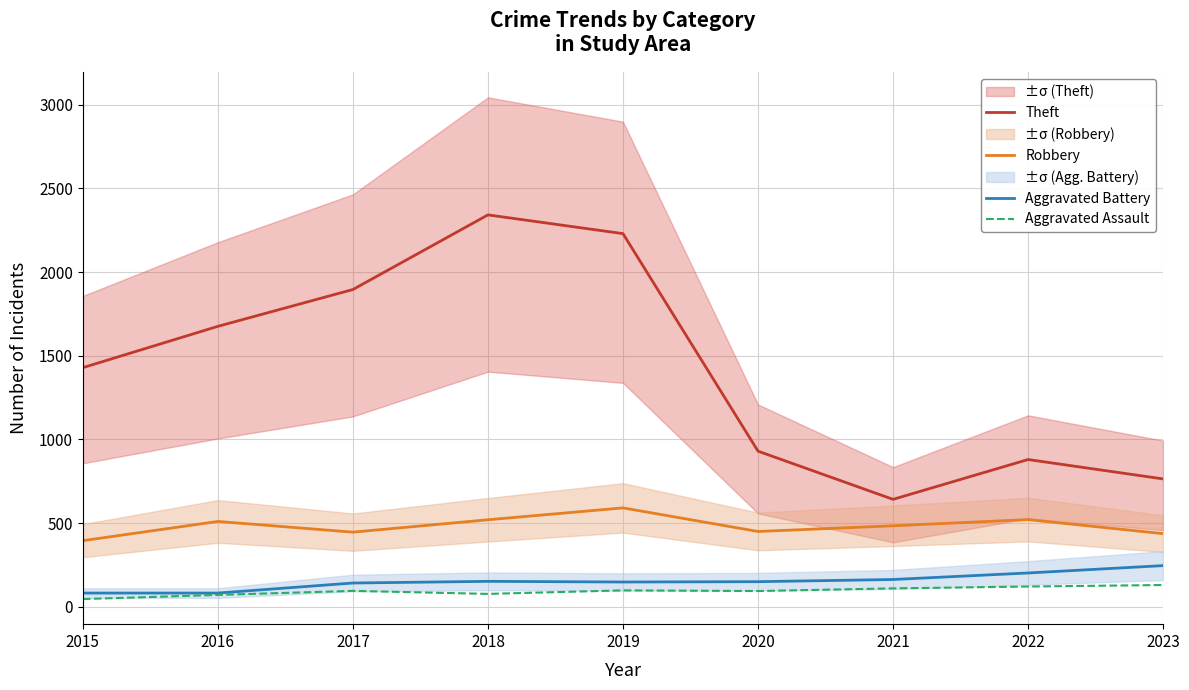

Rank the series at 2020 from highest to lowest value.

Theft, Robbery, Aggravated Battery, Aggravated Assault